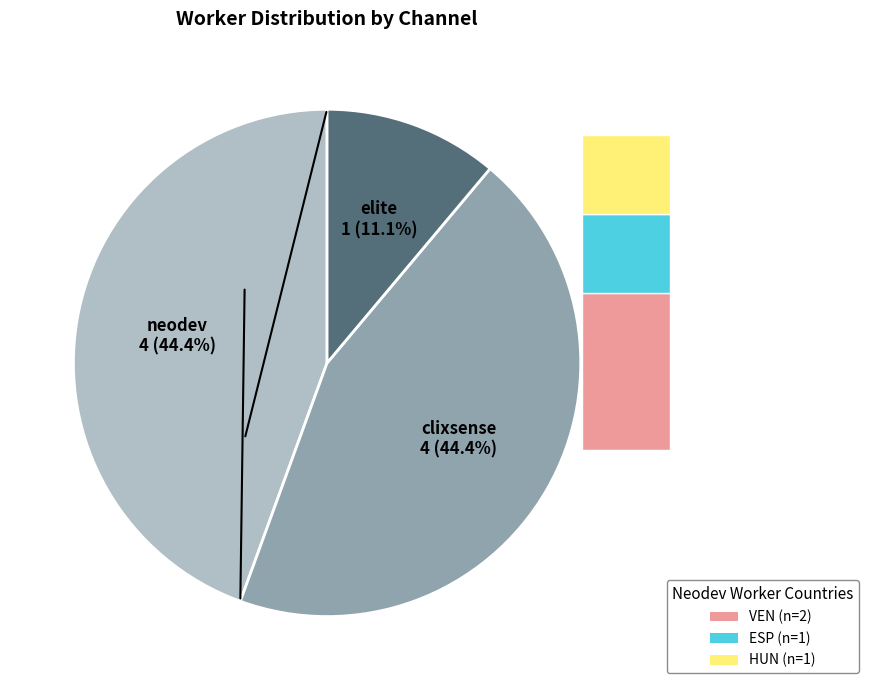

Does any single category account for the majority?

No